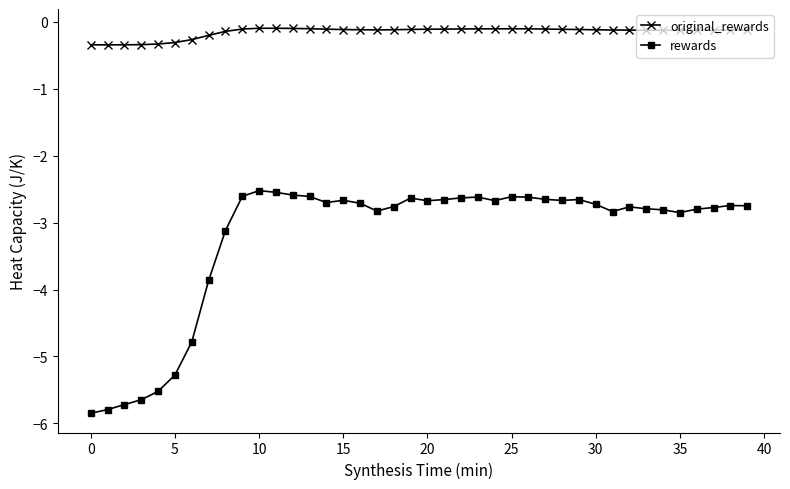

How many lines are shown in the chart?

2